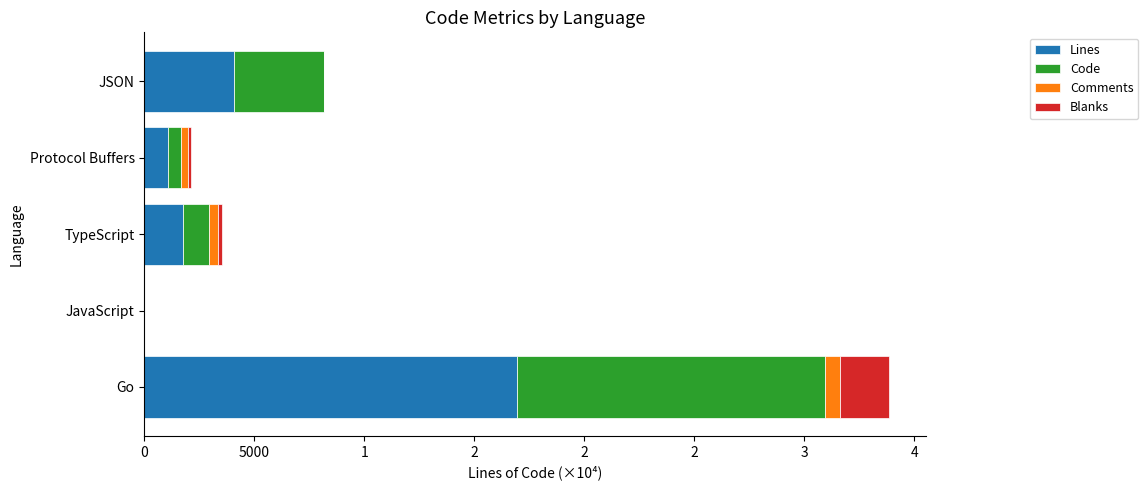

What are all the series names shown in the legend?

Lines, Code, Comments, Blanks